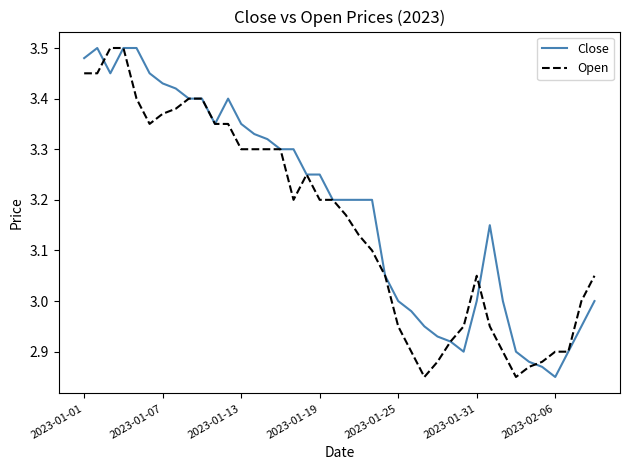

Rank the series by their average value, from lowest to highest.

Open, Close